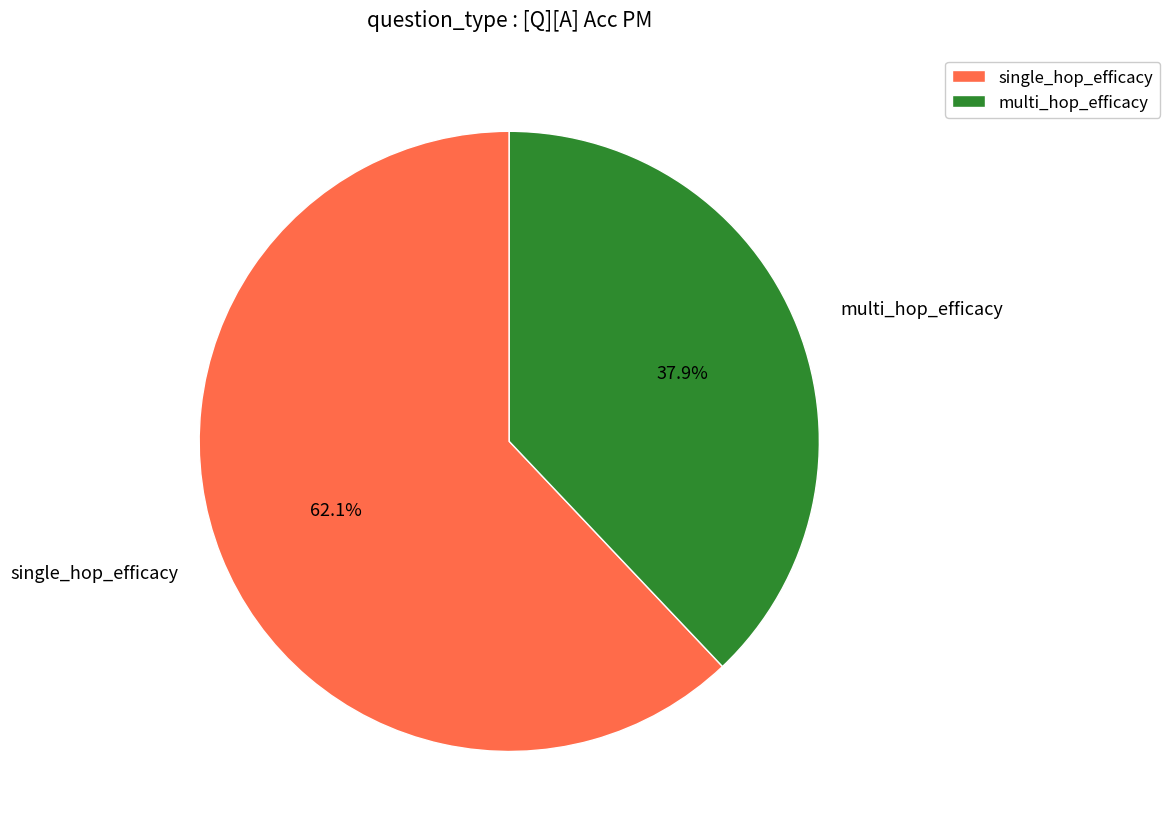

Is it true that multi_hop_efficacy is 49% of the pie?

False